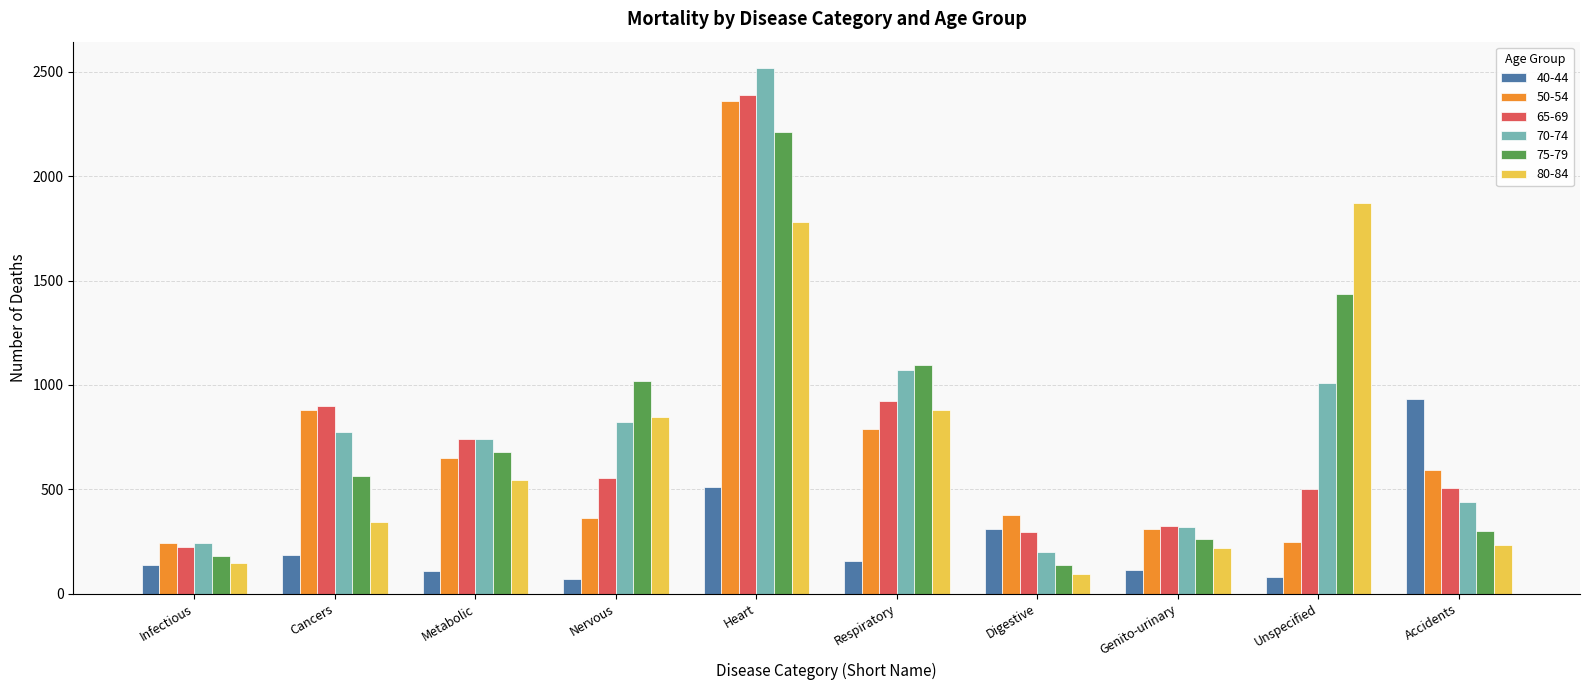

What is the total value across all series at Nervous?

3669